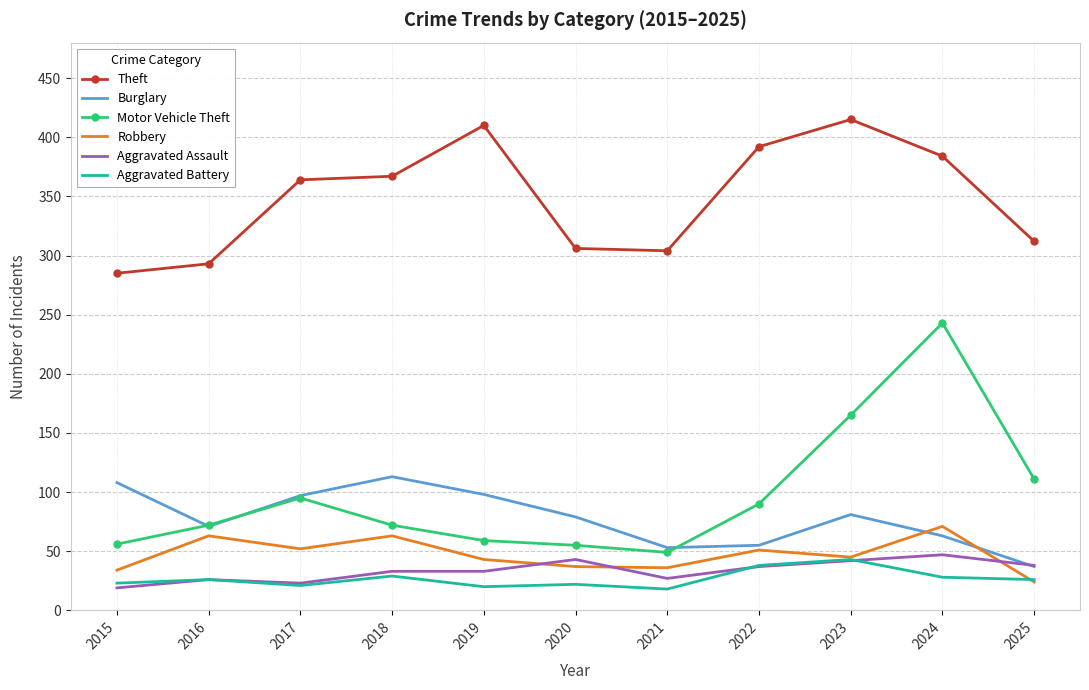

What is the minimum value for Robbery?

24